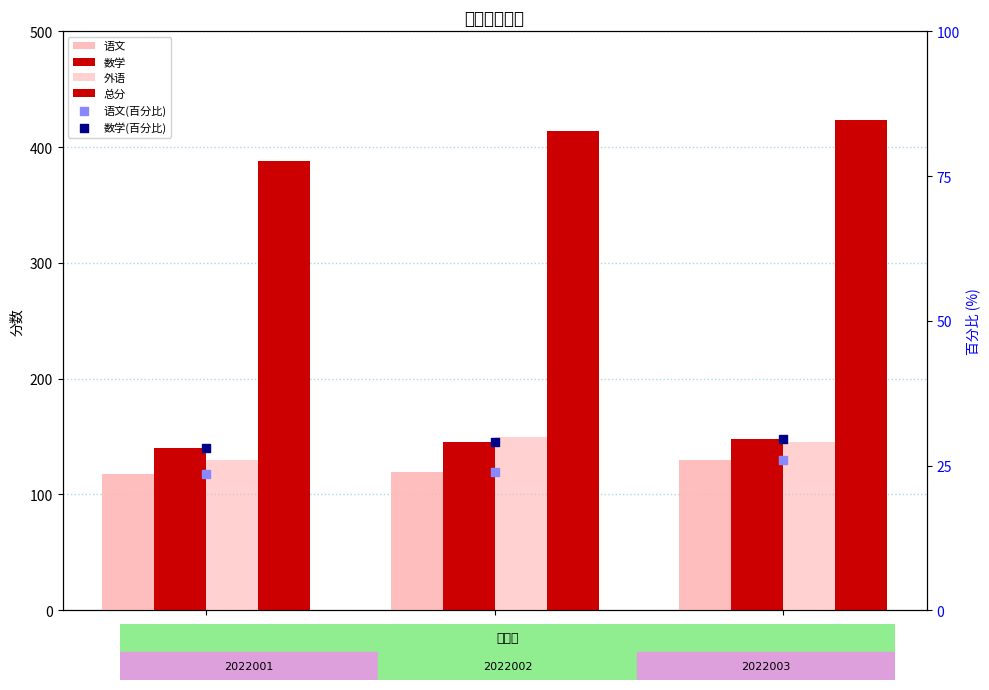

Which series reaches the minimum Y coordinate?

语文(百分比)